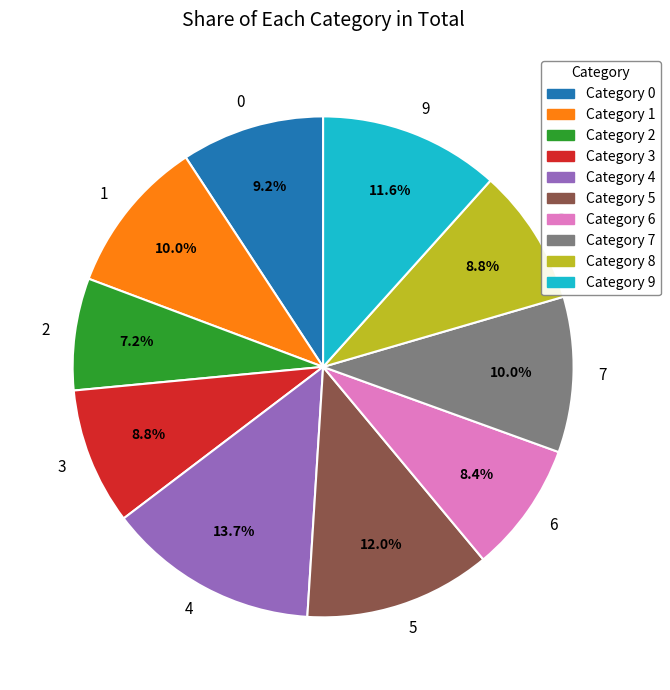

Count the number of slices in the pie.

10